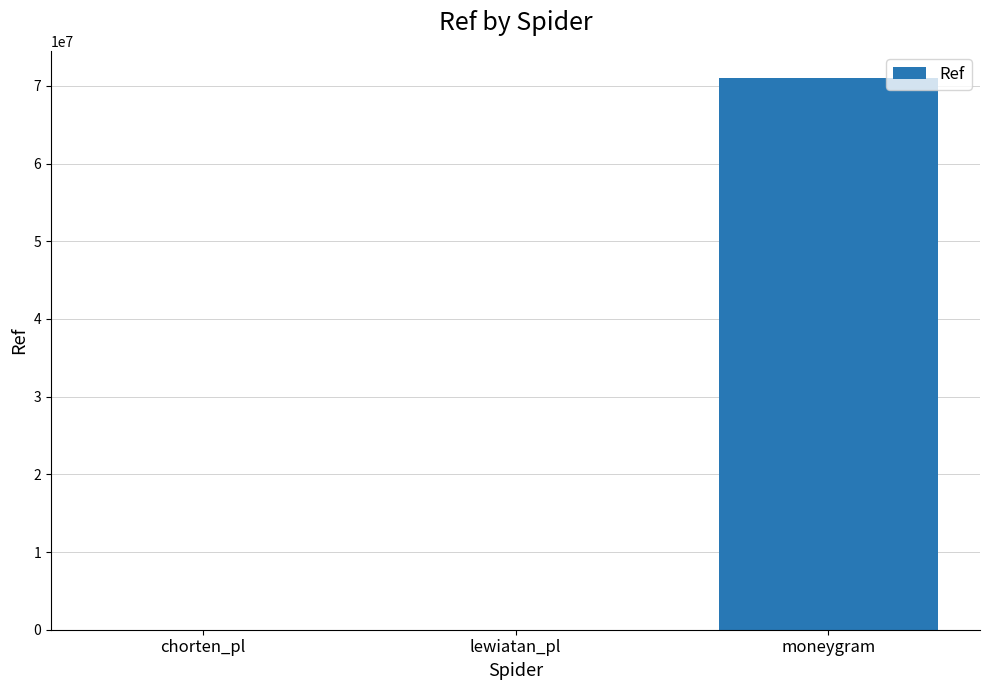

Between chorten_pl and moneygram, which is larger?

moneygram